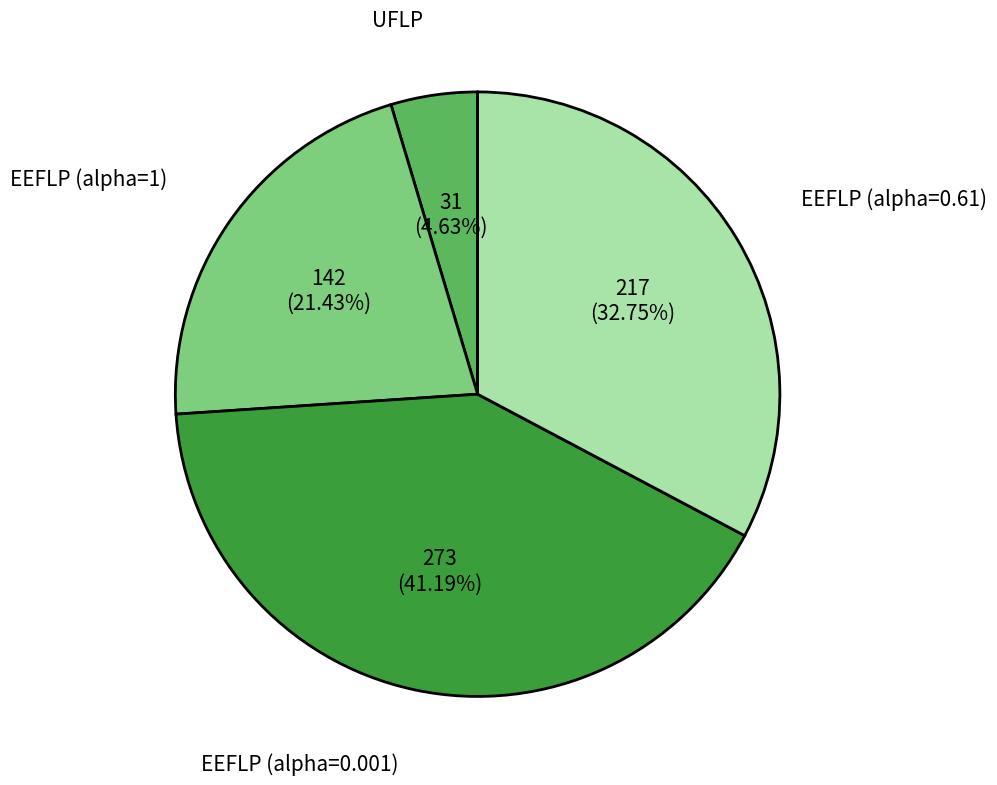

Do EEFLP (alpha=1) and UFLP together represent more than half of the pie?

No